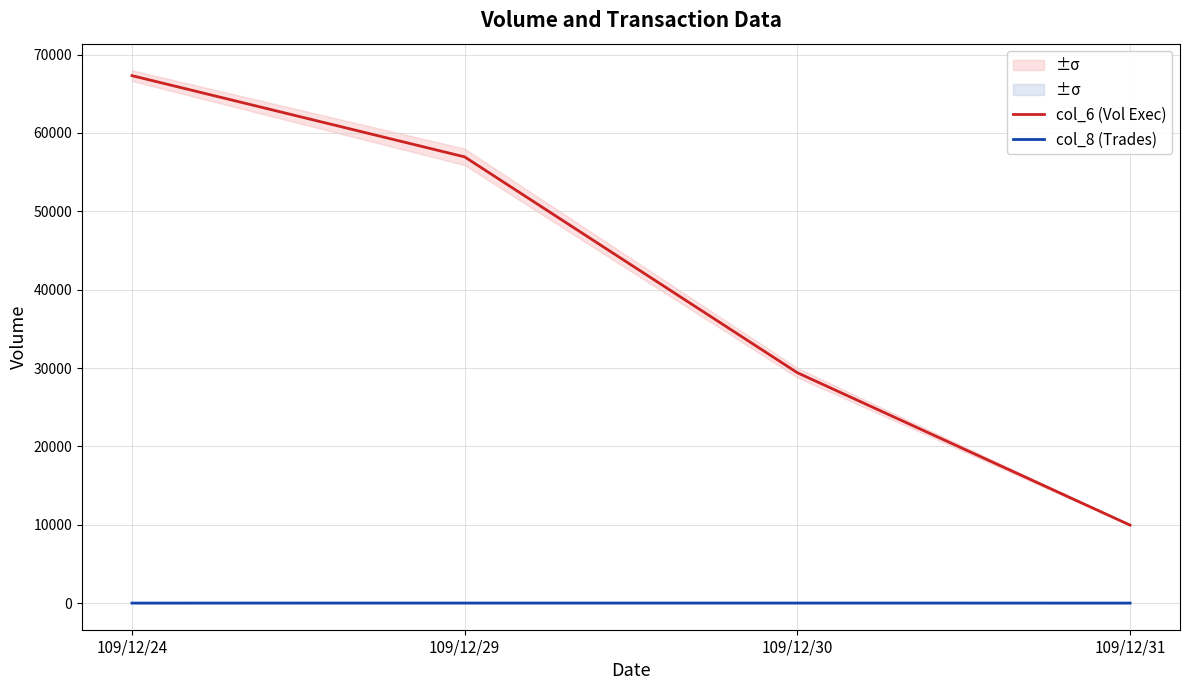

Between 109/12/29 and 109/12/31, which series saw the biggest shift?

col_6 (Vol Exec)